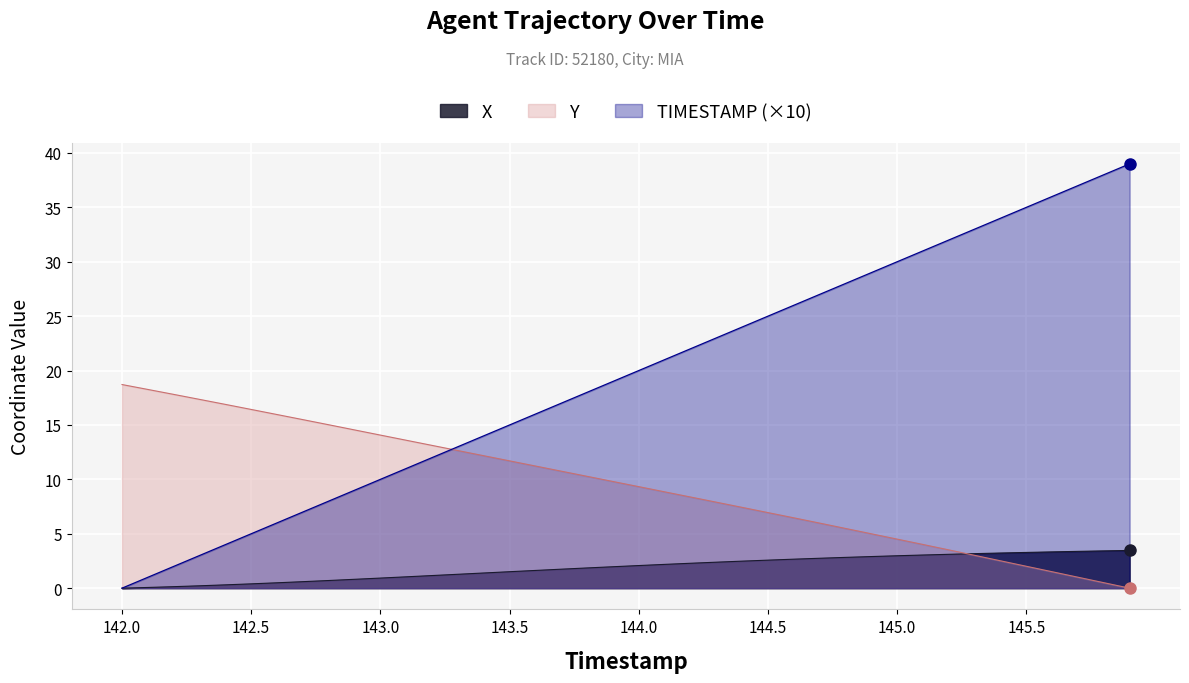

How many data points in TIMESTAMP are less than 20?

20